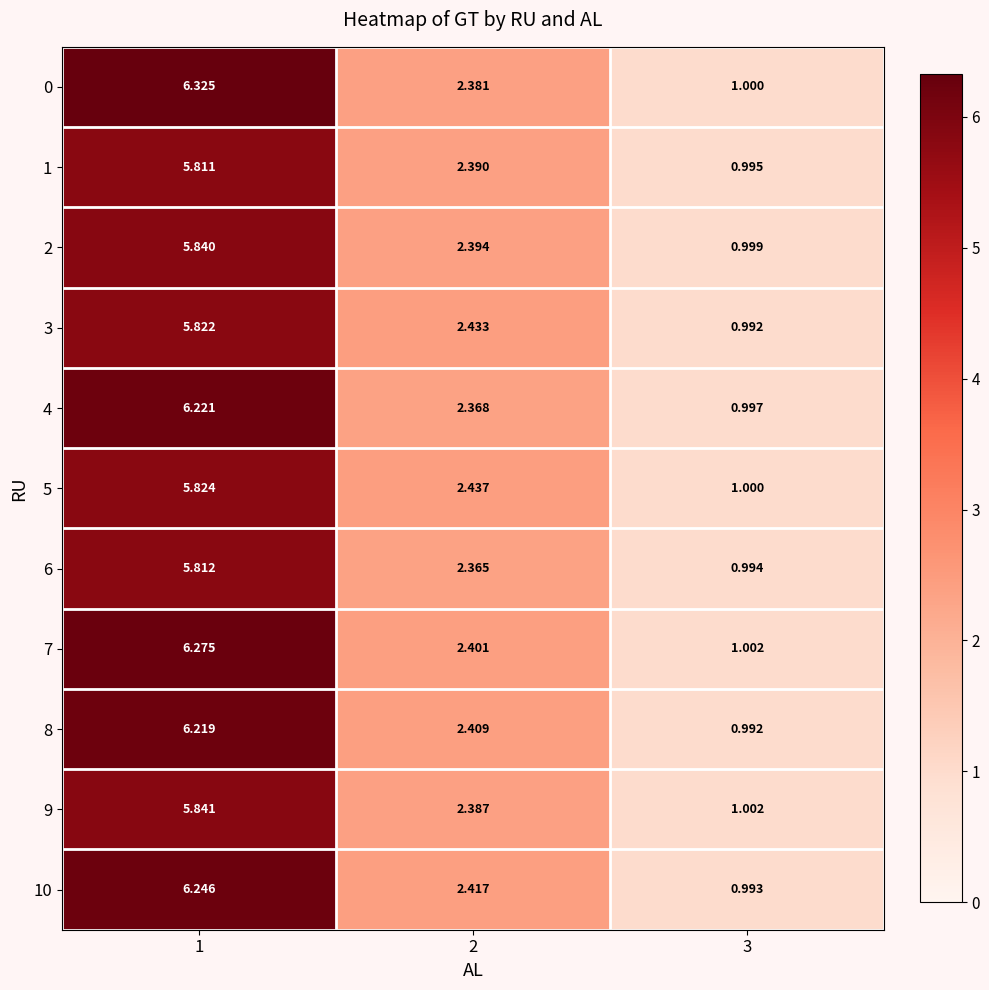

Is the value of 4 at 3 greater than the value of 9 at 2?

No